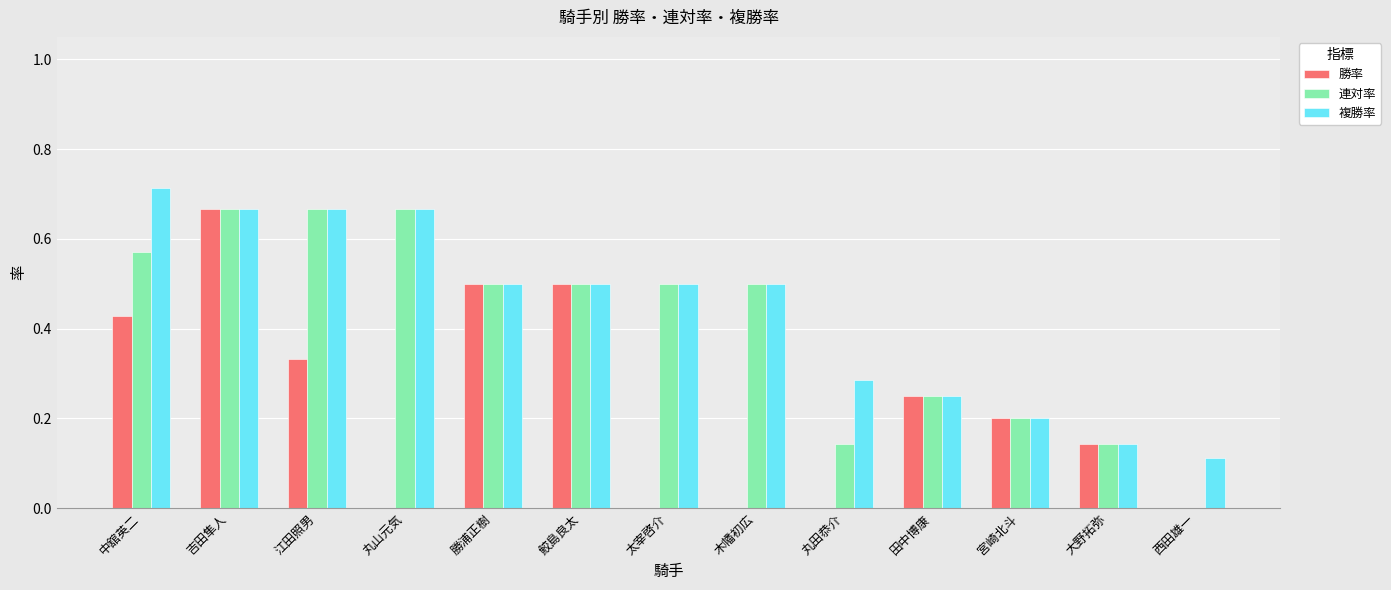

At which category does the chart reach its peak across all series?

中舘英二